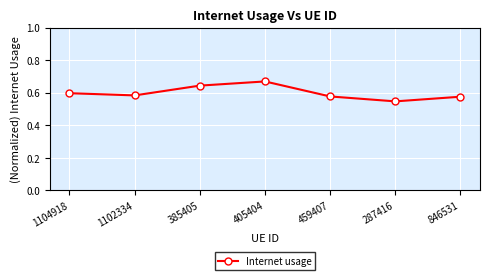

What position from the left is 287416?

6